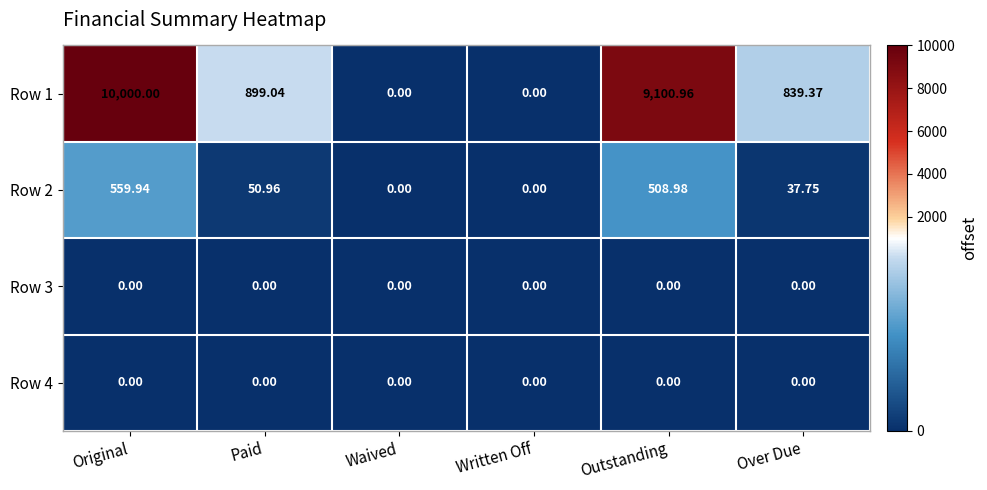

At which label does Row 1 first exceed 899?

Original